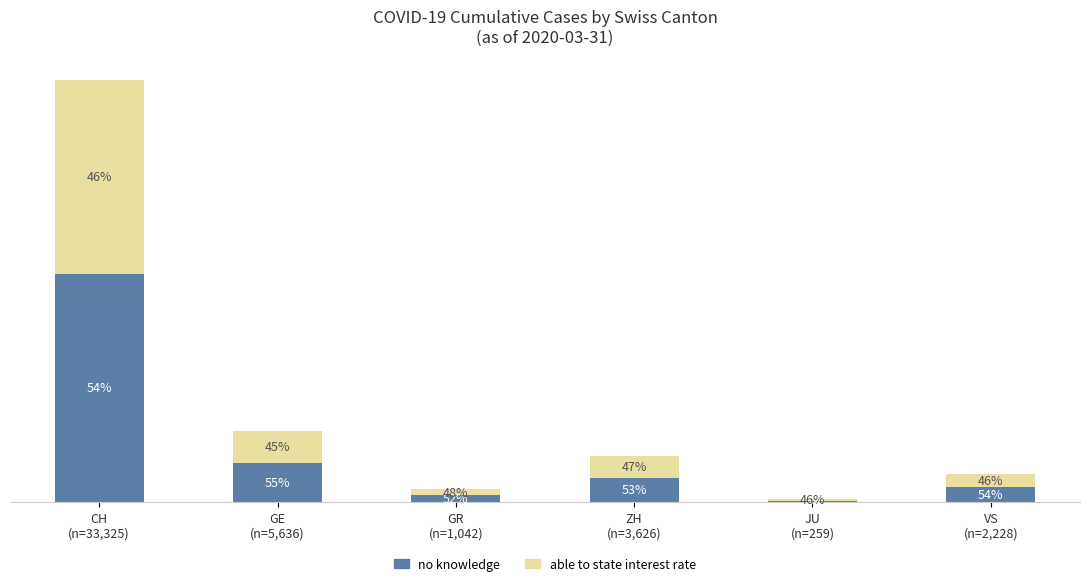

Where is able to state interest rate nearest to the value 7724?

GE
(n=5,636)